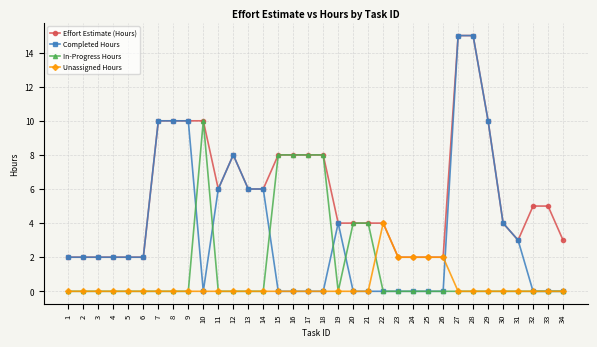

Which series changed the most between 10 and 30?

In-Progress Hours